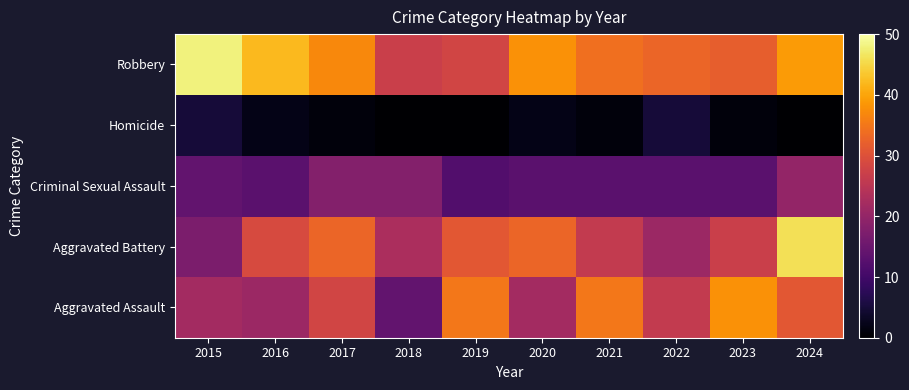

What is the total value across all series at 2016?

107